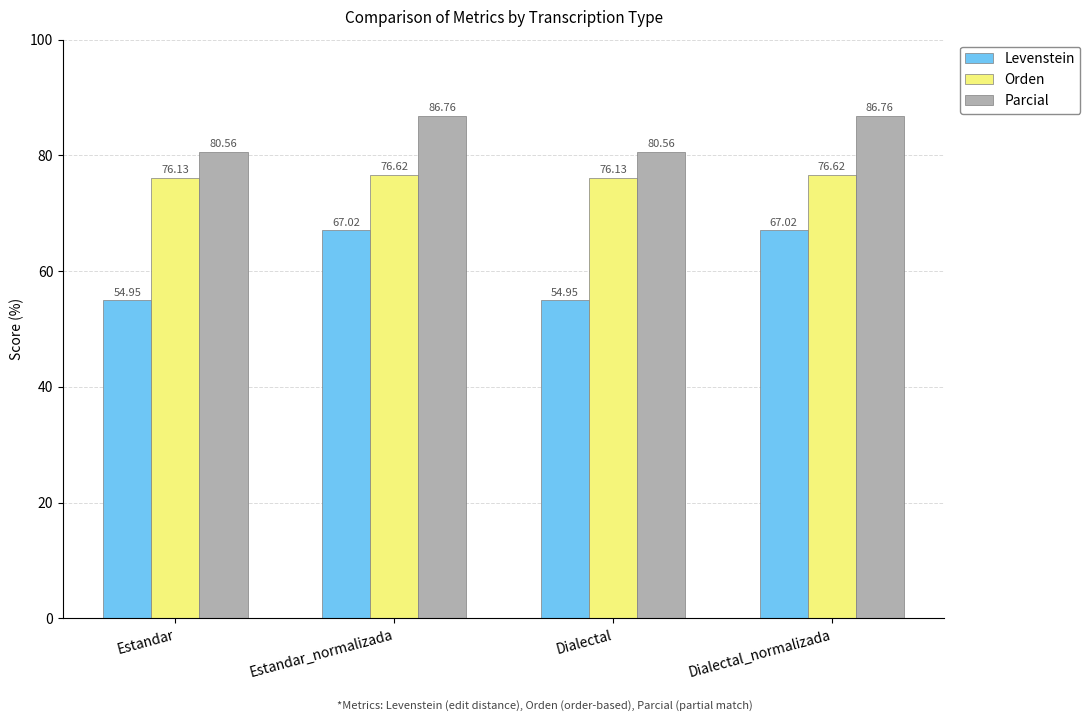

What are all the series names shown in the legend?

Levenstein, Orden, Parcial